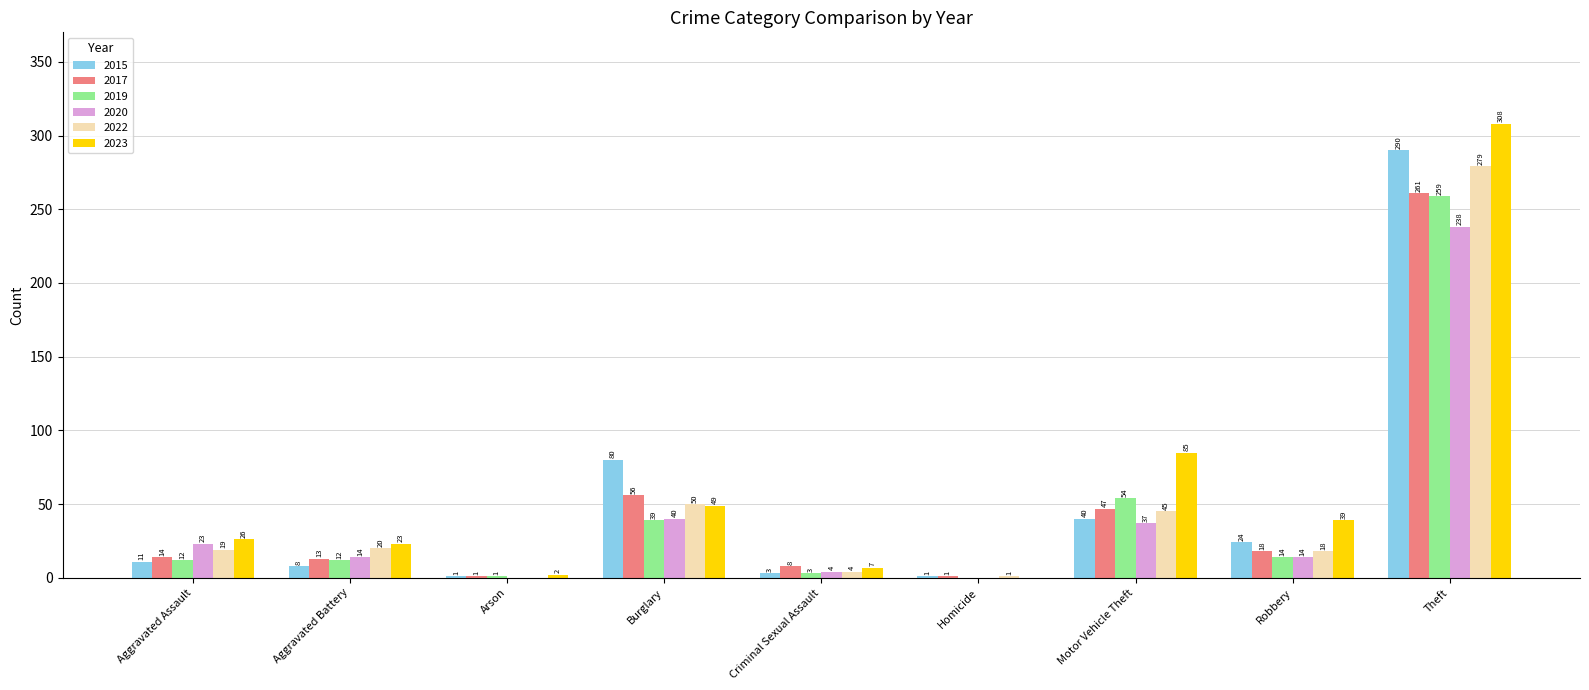

At which label does 2022 reach its peak?

Theft